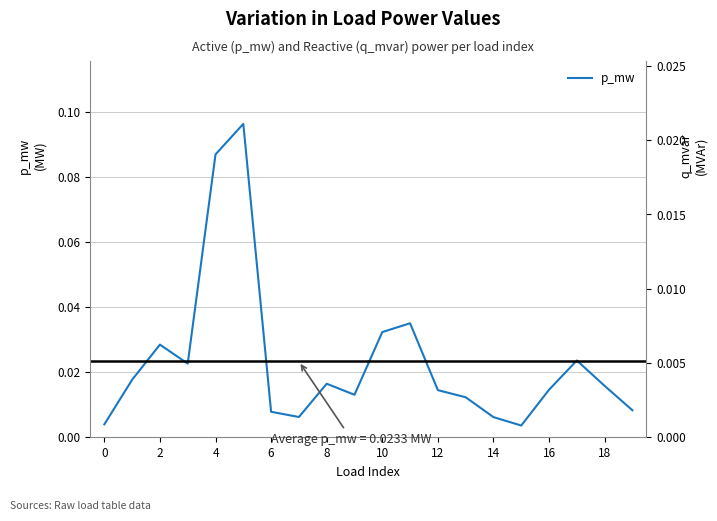

In p_mw, how many points are higher than both neighbors (excluding endpoints)?

5